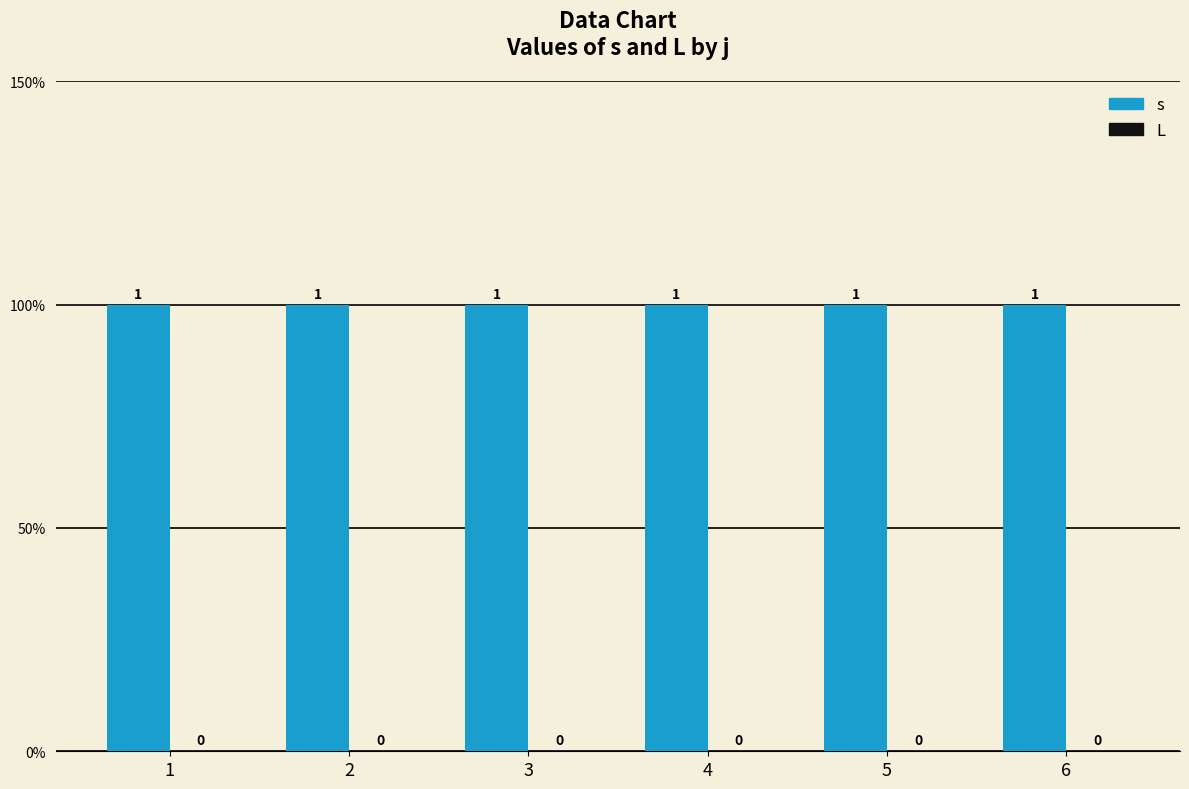

True or false: s has a value of 1 at 2.

True